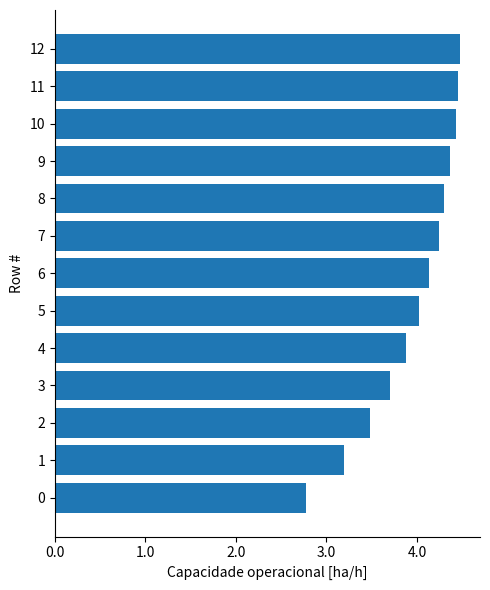

What is the maximum value shown in the chart?

4.5